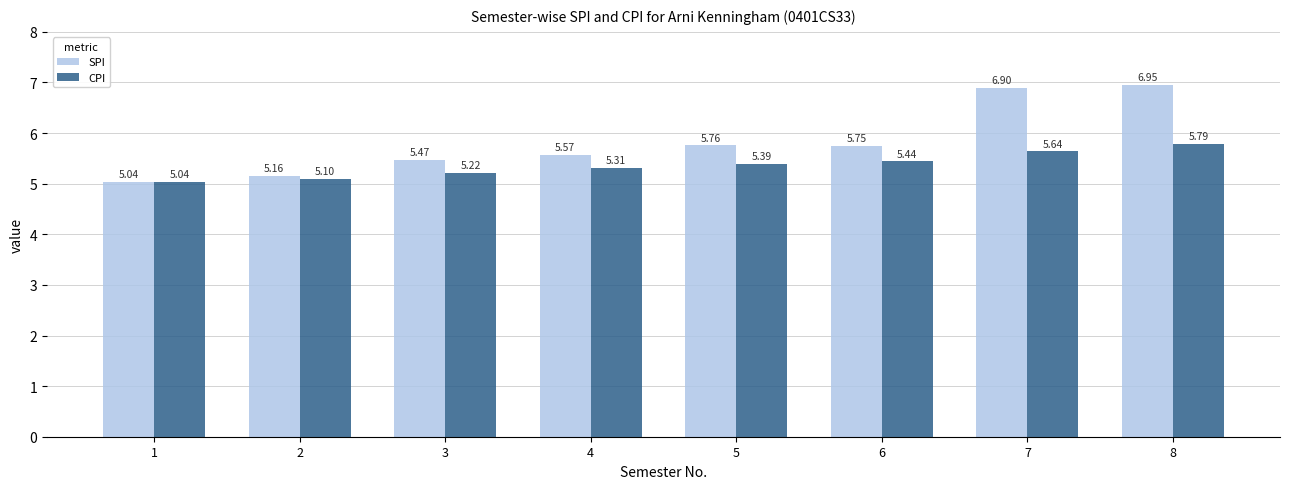

Which category has the lowest value in the CPI series?

1